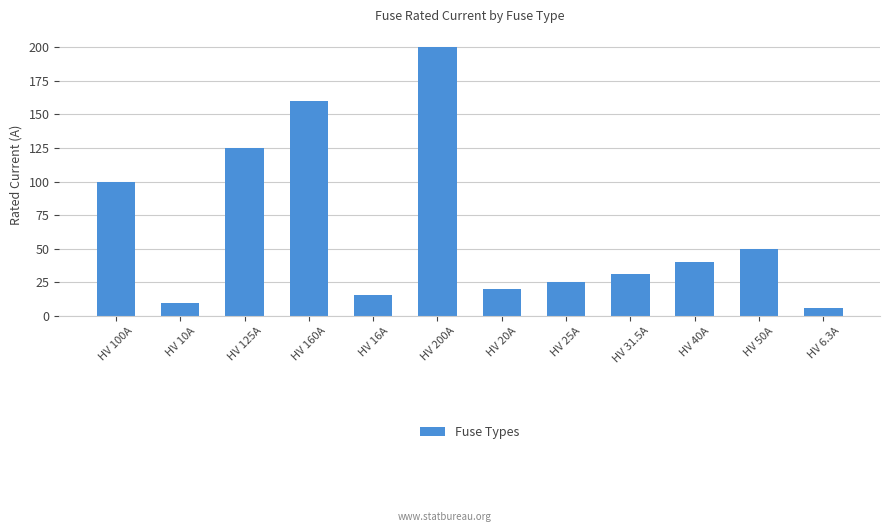

What is the greatest value displayed?

200.0